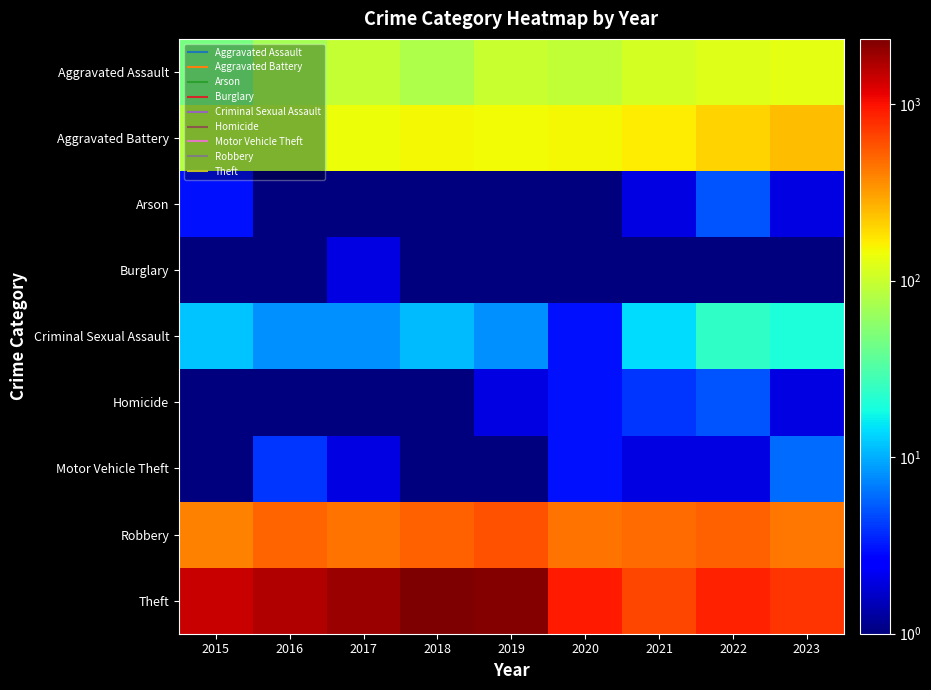

At how many categories does at least one series exceed 1399?

5